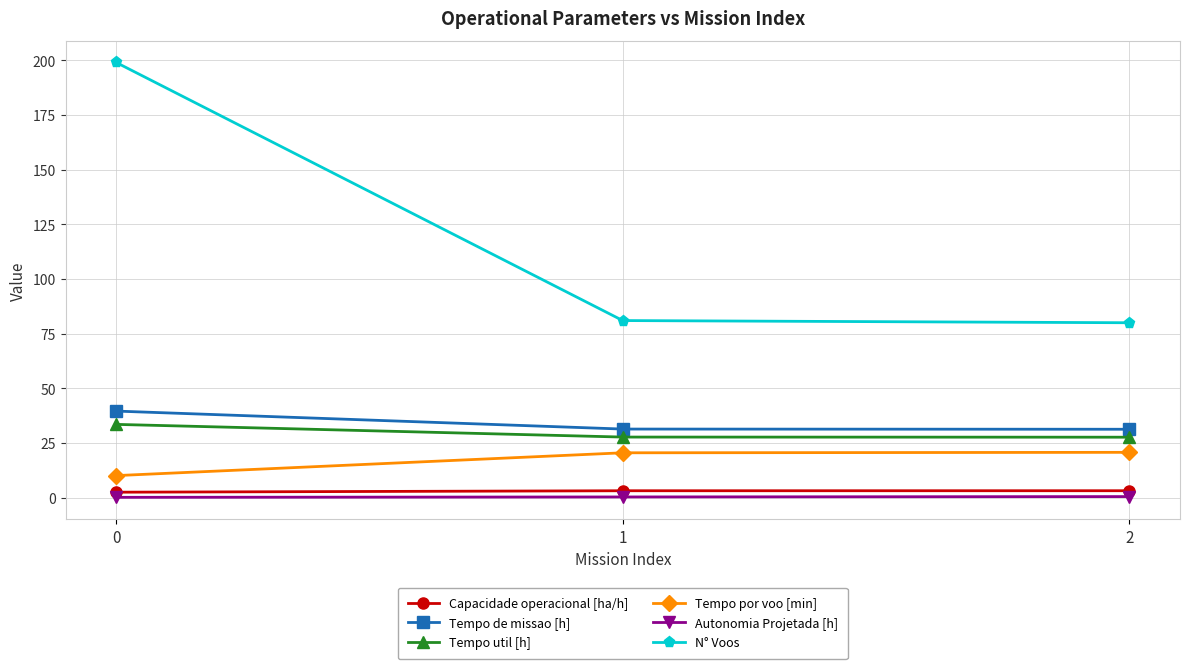

Read the Tempo util [h] value at 2.

27.7